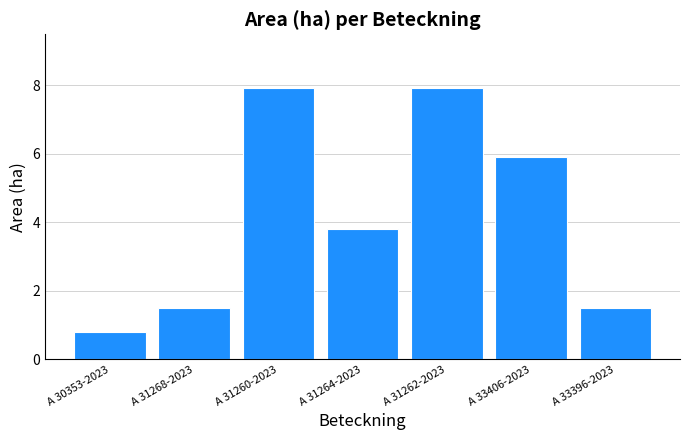

The value at A 31264-2023 is 3.8. True or false?

True